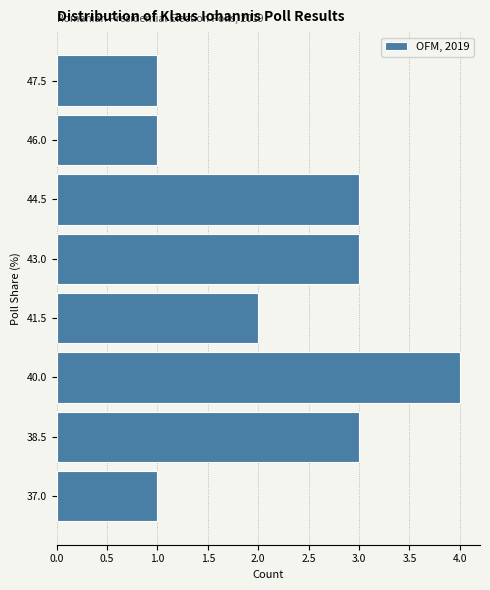

Reading bottom to top, what are all the values shown in this chart?

1	3	4	2	3	3	1	1